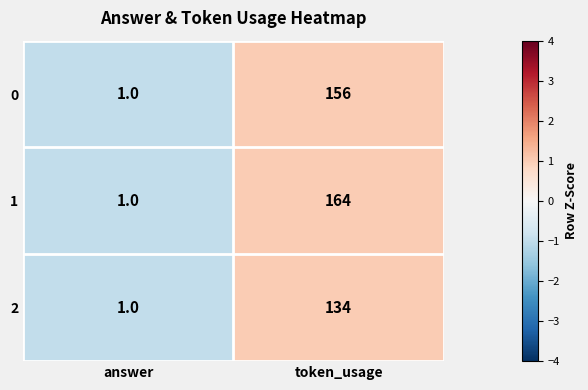

Reading left to right, extract all data points from this chart.

0: 1	156
1: 1	164
2: 1	134